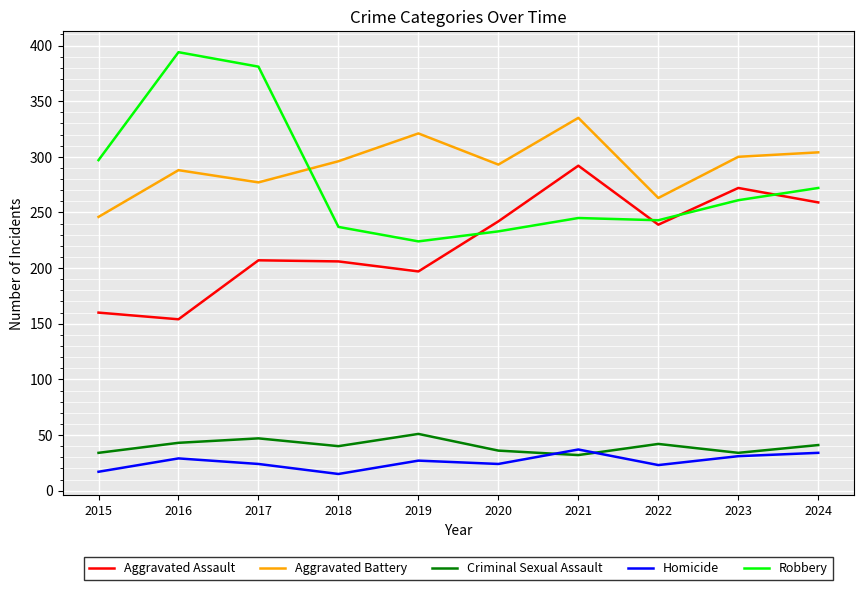

How many intersections are there between Aggravated Battery and Robbery?

1